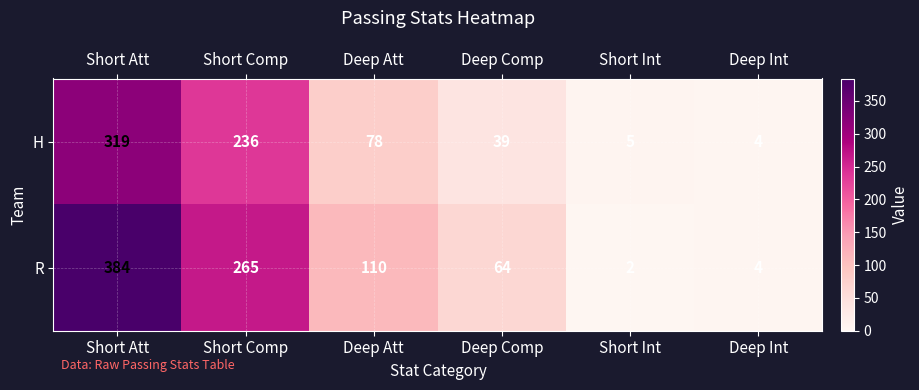

What is the sum of all H values?

681